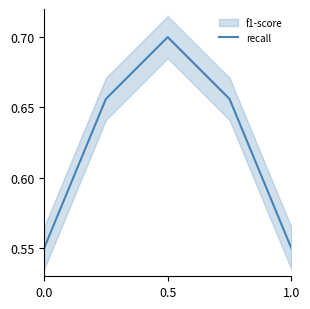

What is the maximum value shown in the chart?

0.7